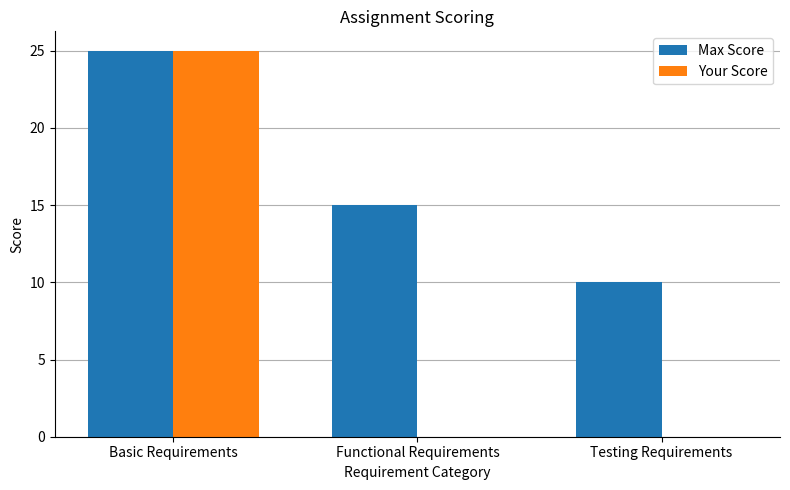

Is it true that Your Score equals 25 at Basic Requirements?

True